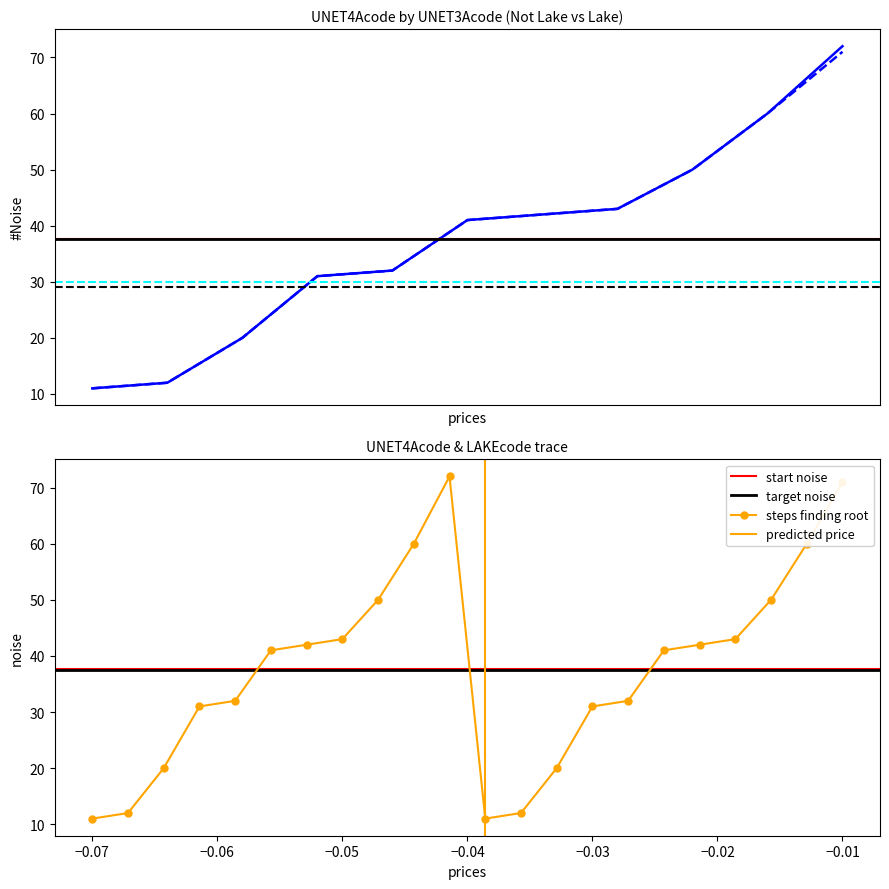

True or false: steps finding root has more than 0 interior local peaks.

True